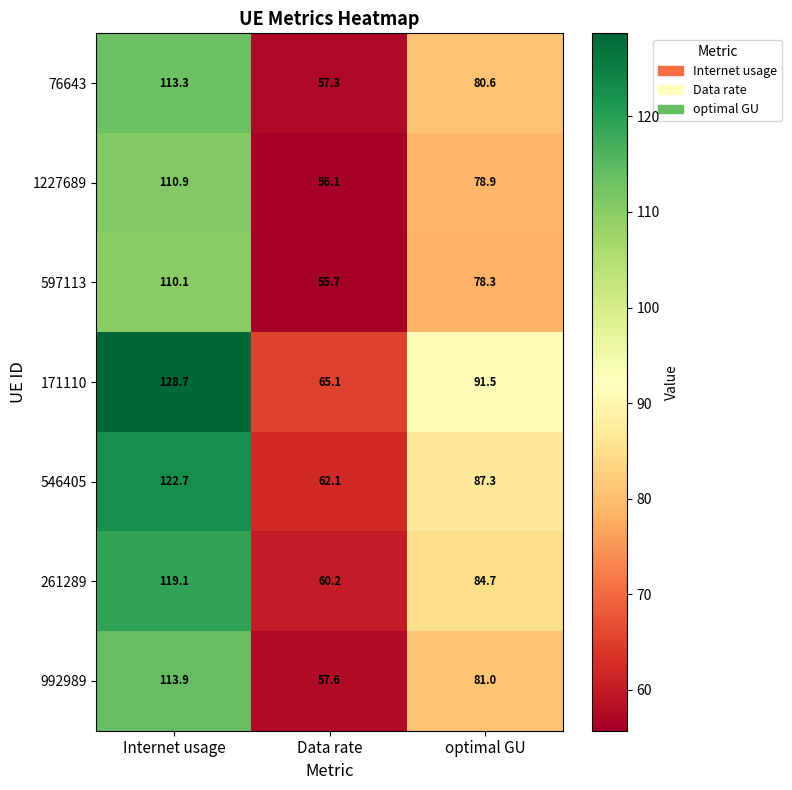

Which series changed the most between Internet usage and optimal GU?

171110